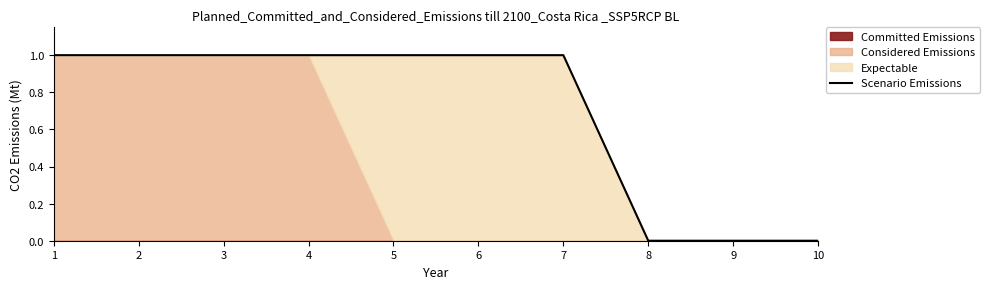

Is it true that the value at 1 is 1?

True